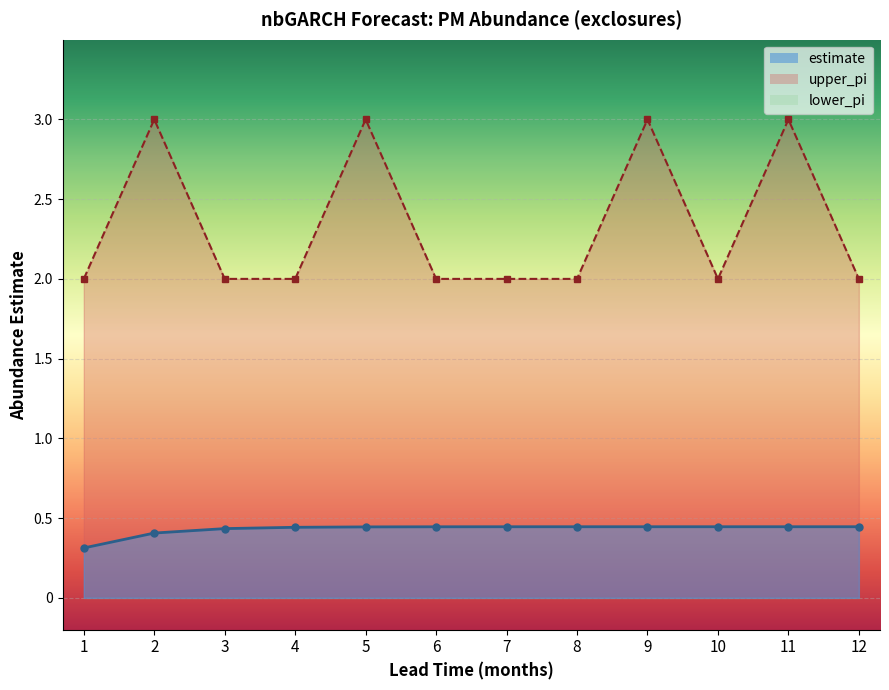

What is the sum of the estimate values at 5 and 9?

0.9